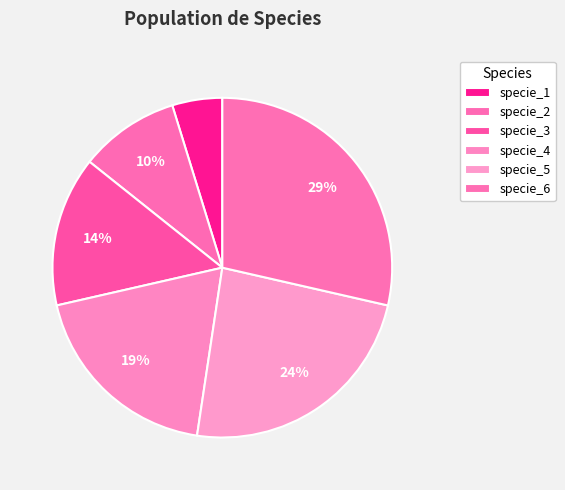

Combined, what portion of the pie is specie_4 and specie_6?

47.6%